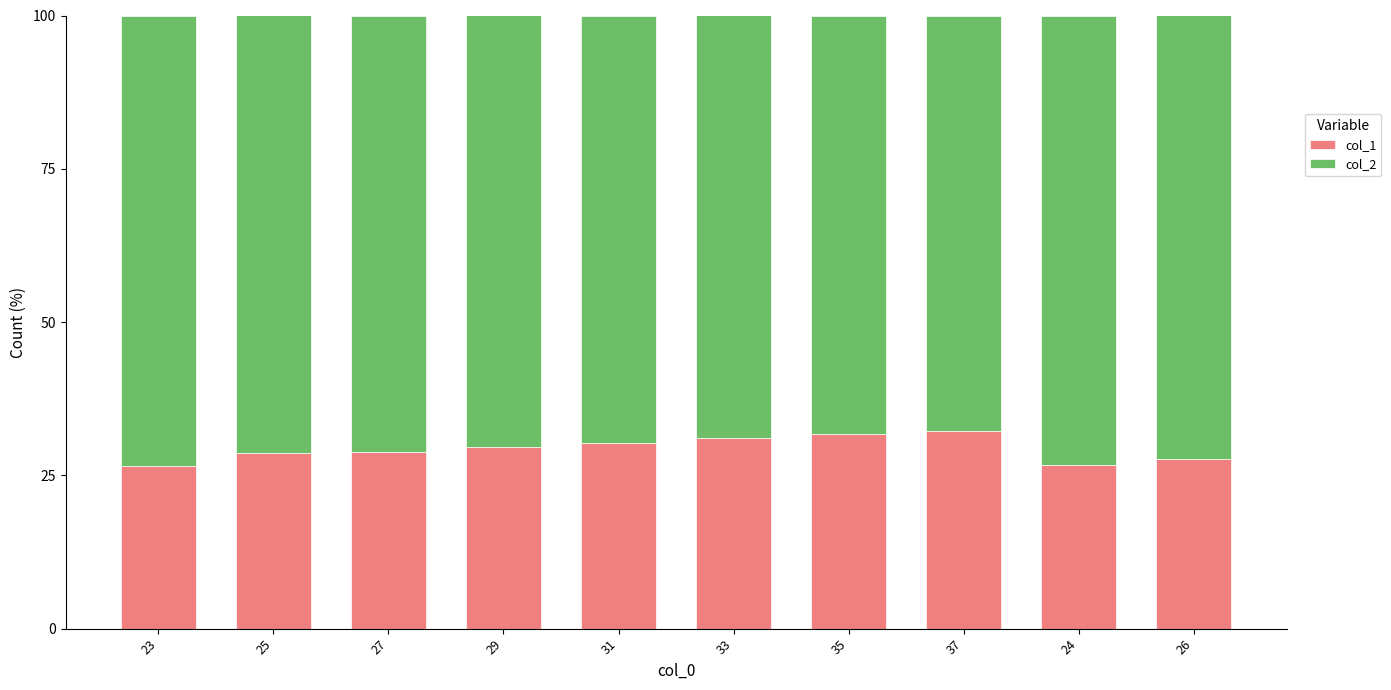

What is the minimum value for col_1?

26.5